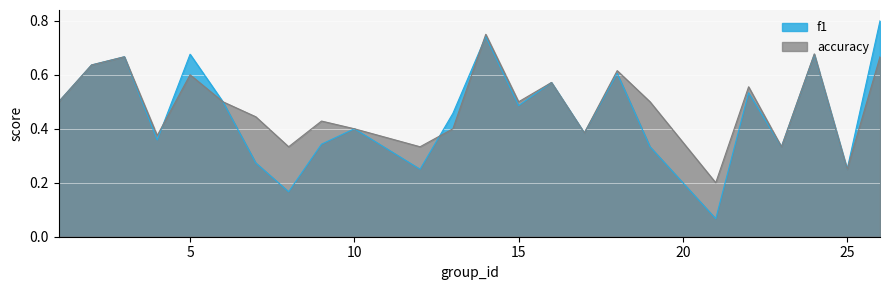

Which label corresponds to the smallest value in the chart?

21